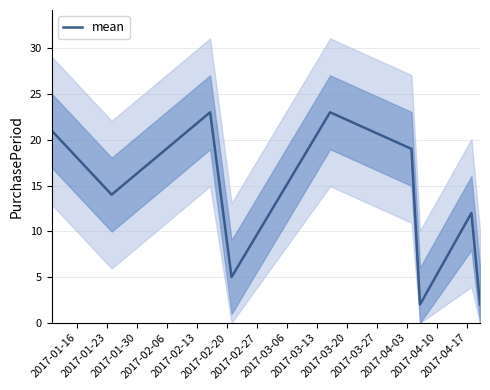

Reading right to left, list all the values displayed in this chart.

2	12	2	19	23	5	23	14	21